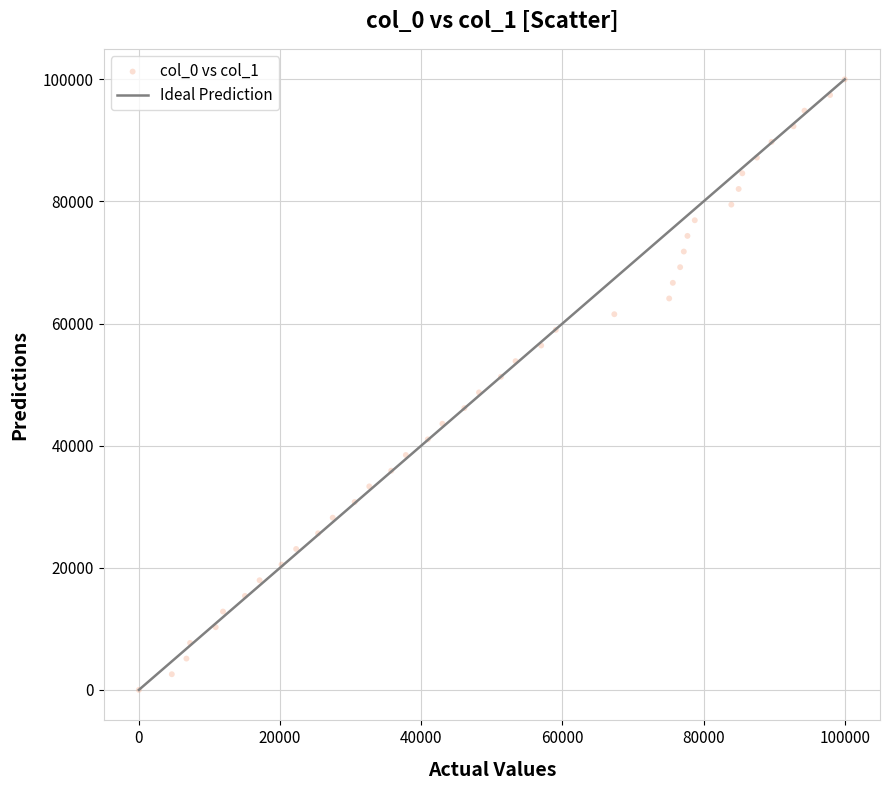

What is the range of X values (max minus min)?

100000.0